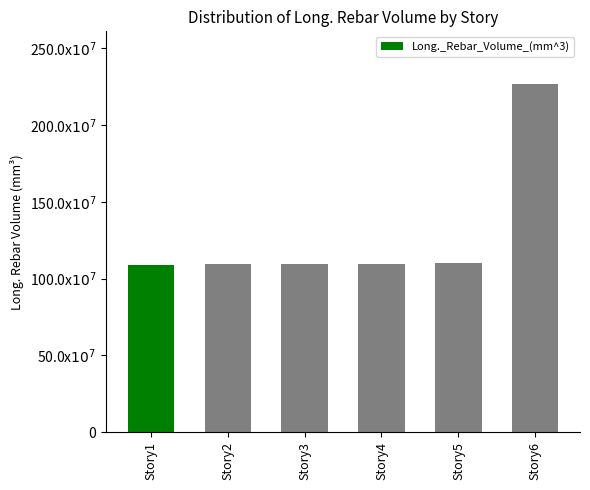

Are the bars horizontal?

No